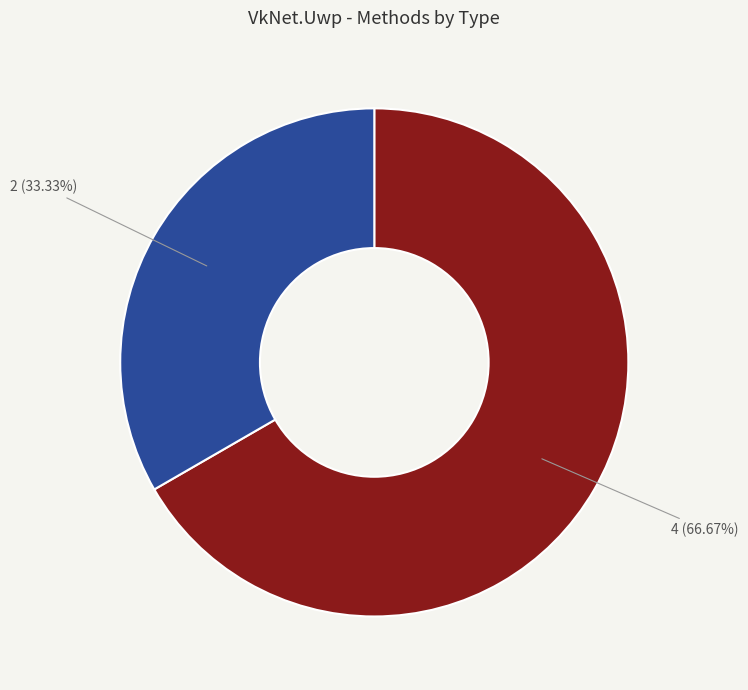

Is there a majority slice in this chart?

Yes